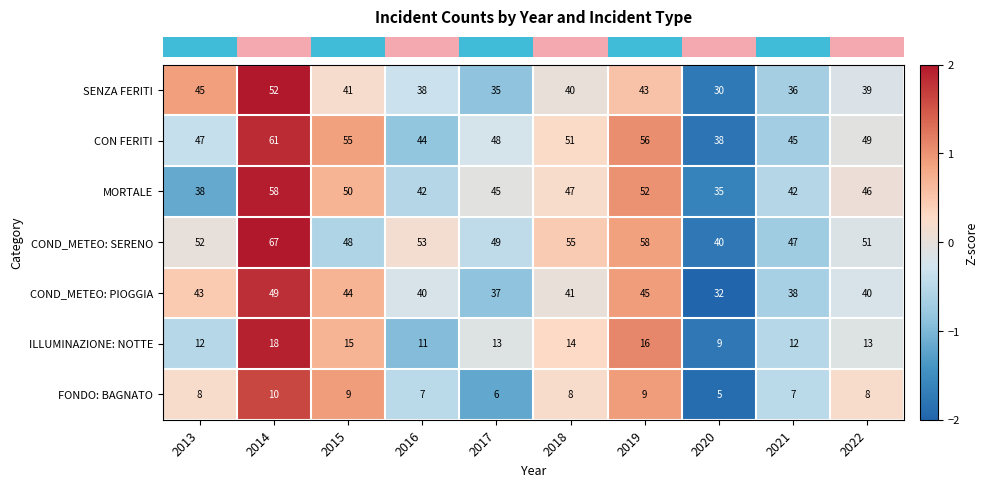

Which series has the largest total across all categories?

COND_METEO: SERENO